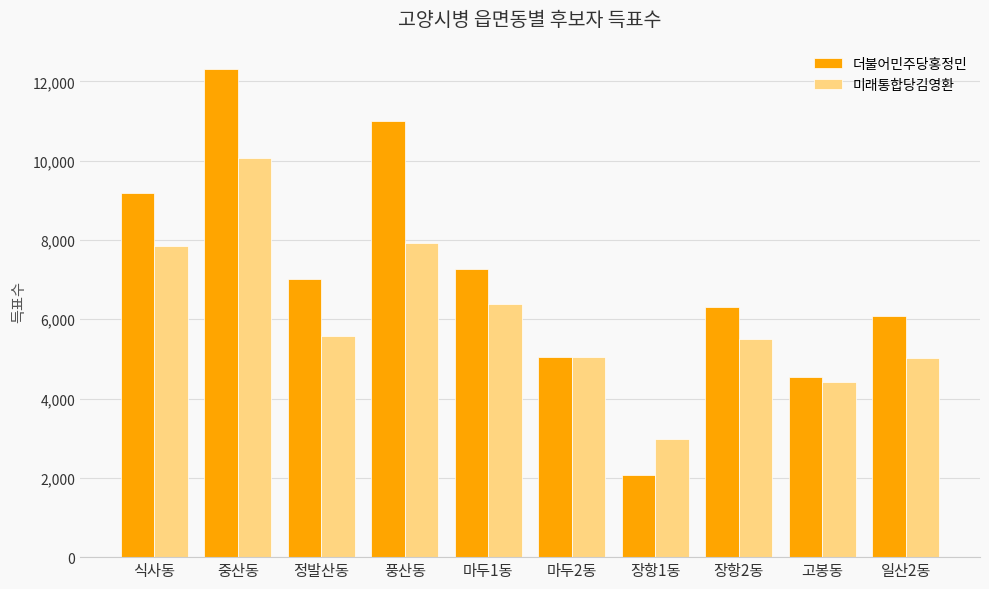

The 미래통합당김영환 series shows 5011 at 일산2동. True or false?

True